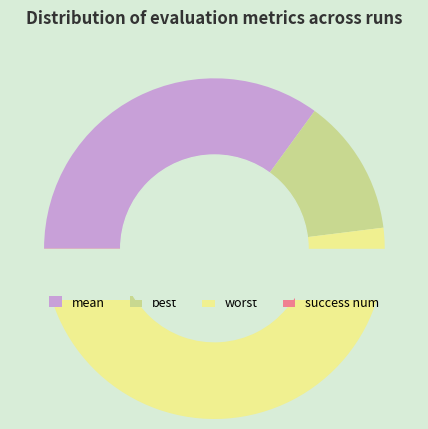

What is the largest slice in the pie chart?

mean